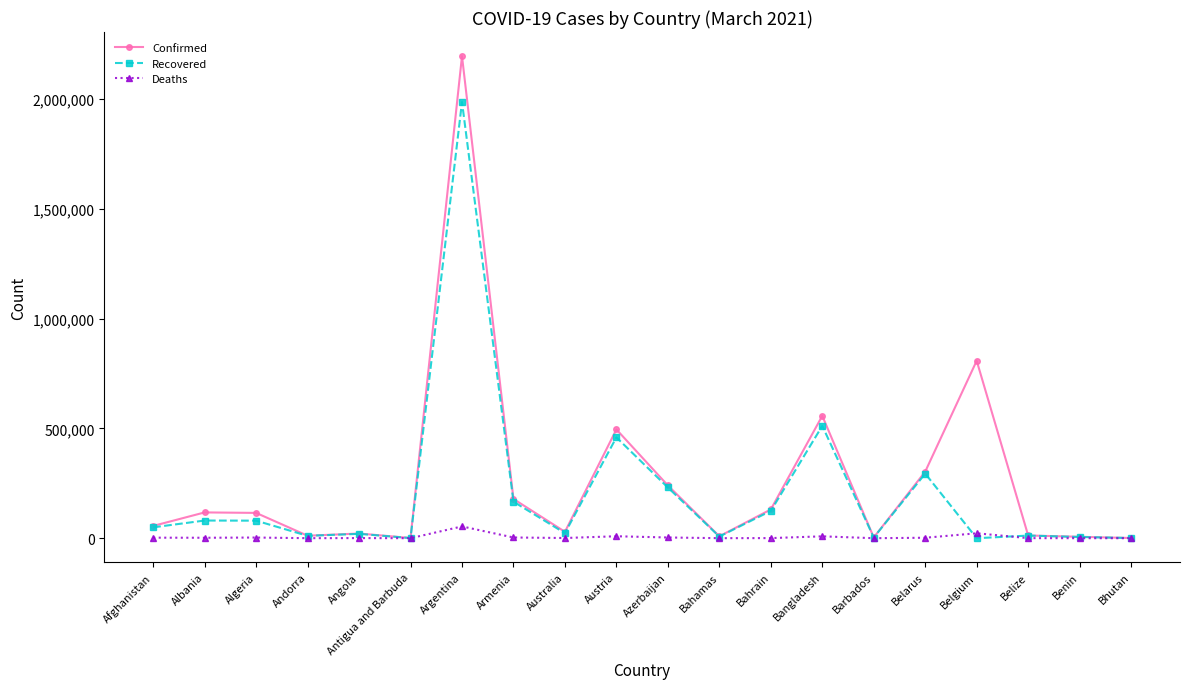

What is the difference between the highest and lowest values at Bahamas?

8473